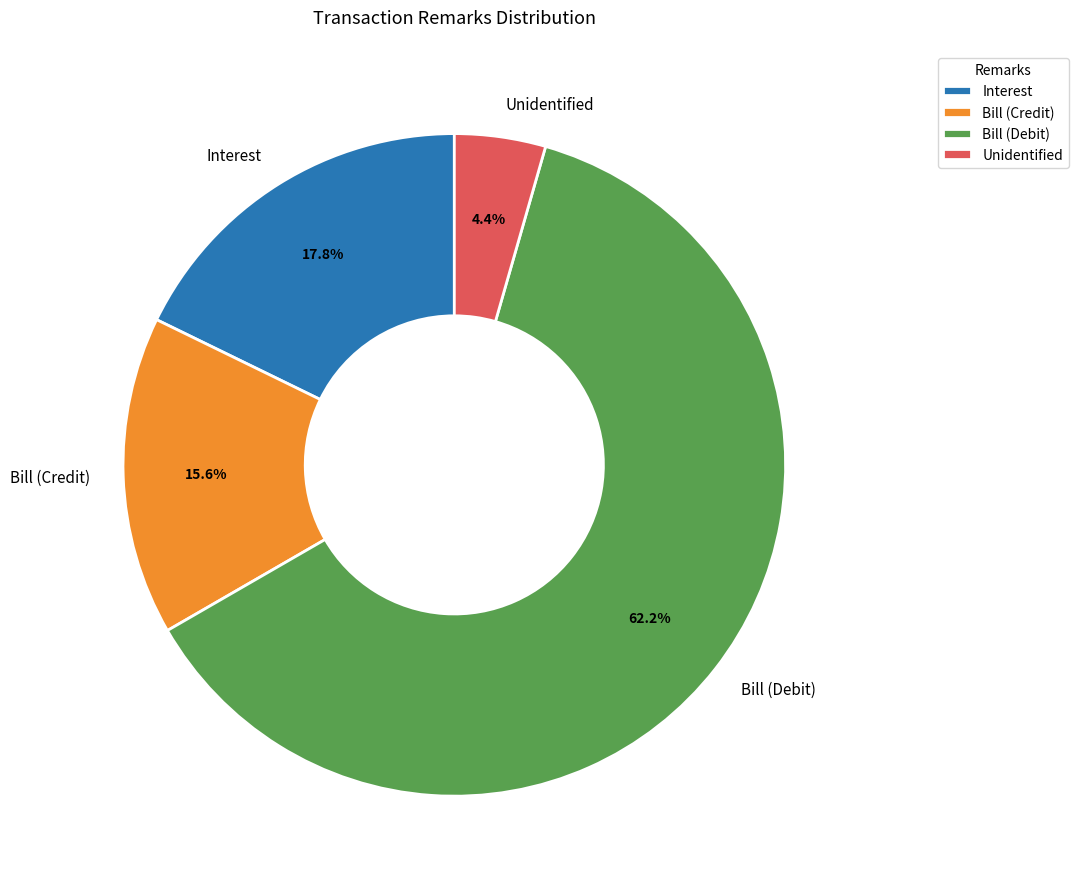

Which category accounts for the majority?

Bill (Debit)